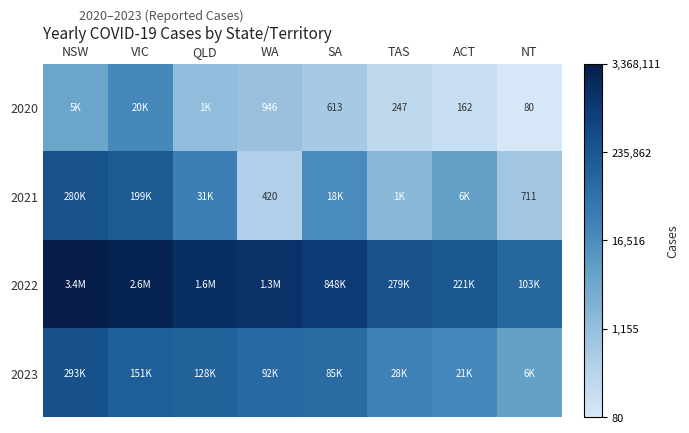

List the series in order of their overall mean, highest first.

2022, 2023, 2021, 2020